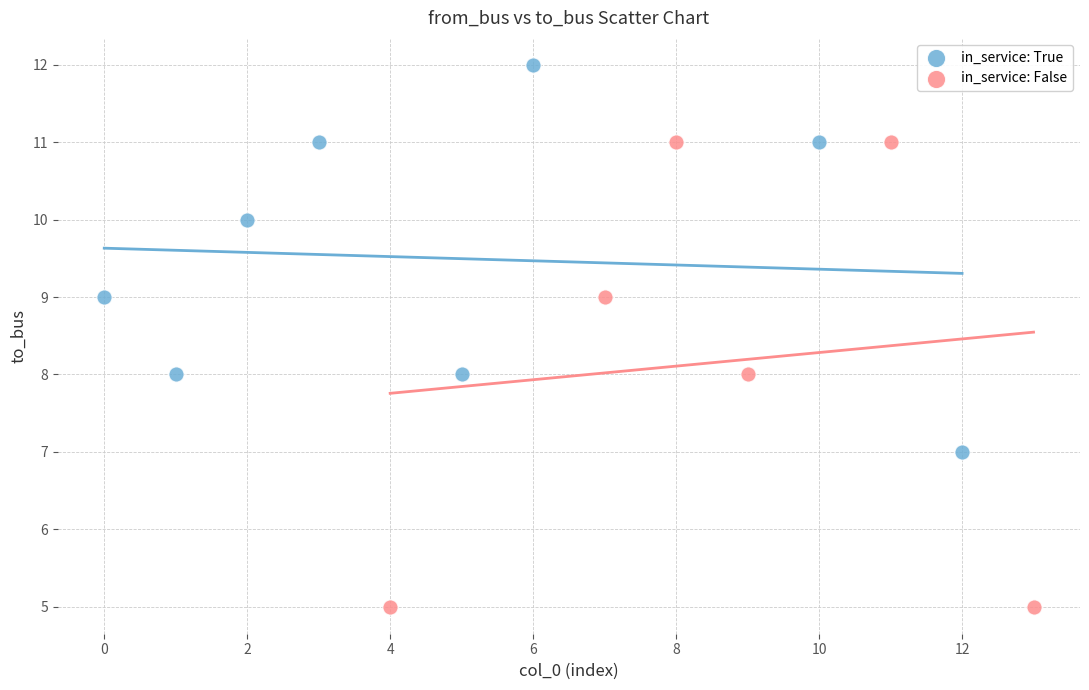

Which series contains the highest Y value?

in_service: True